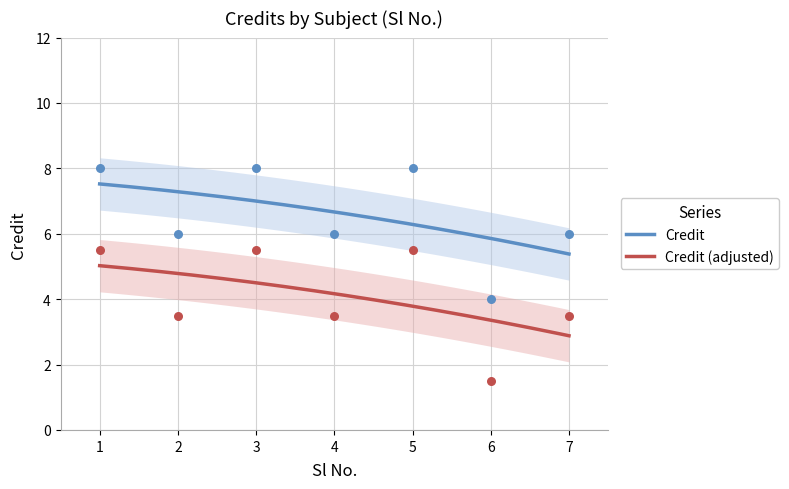

Approximately how many times larger is the value at 7 compared to 6?

1.5